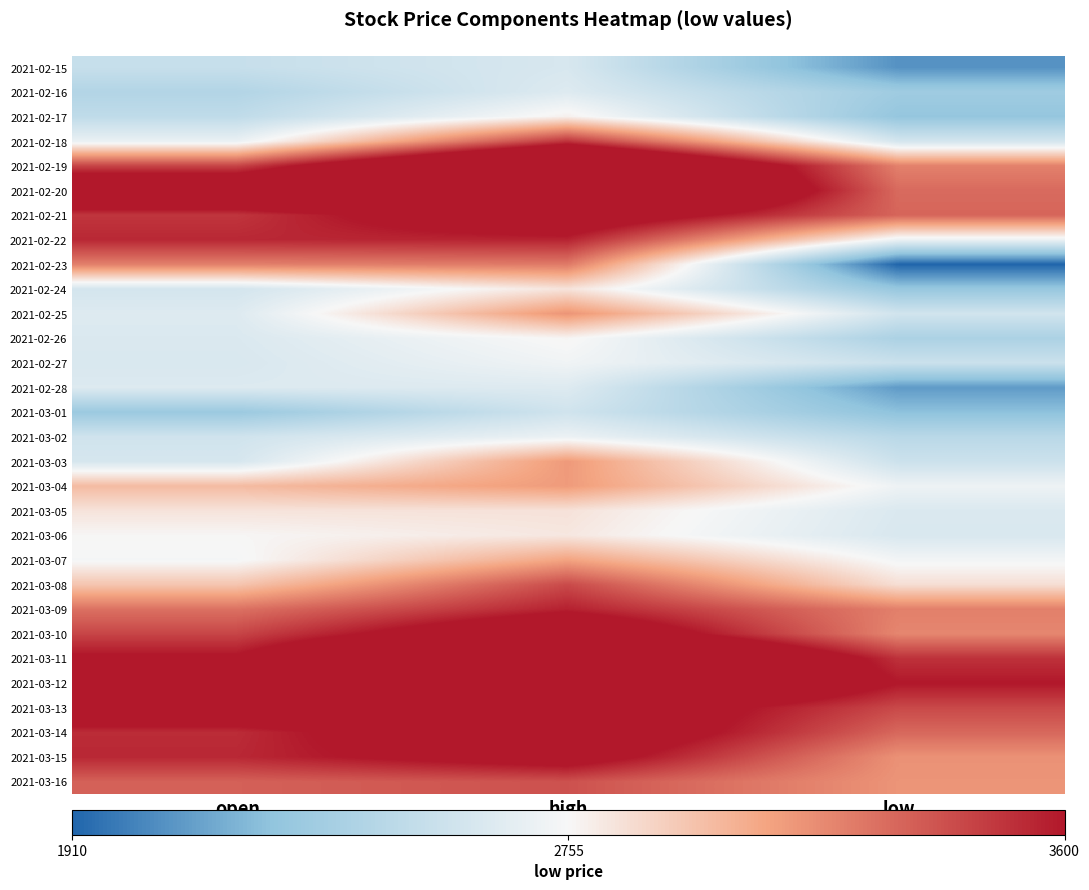

What is the smallest value displayed?

1910